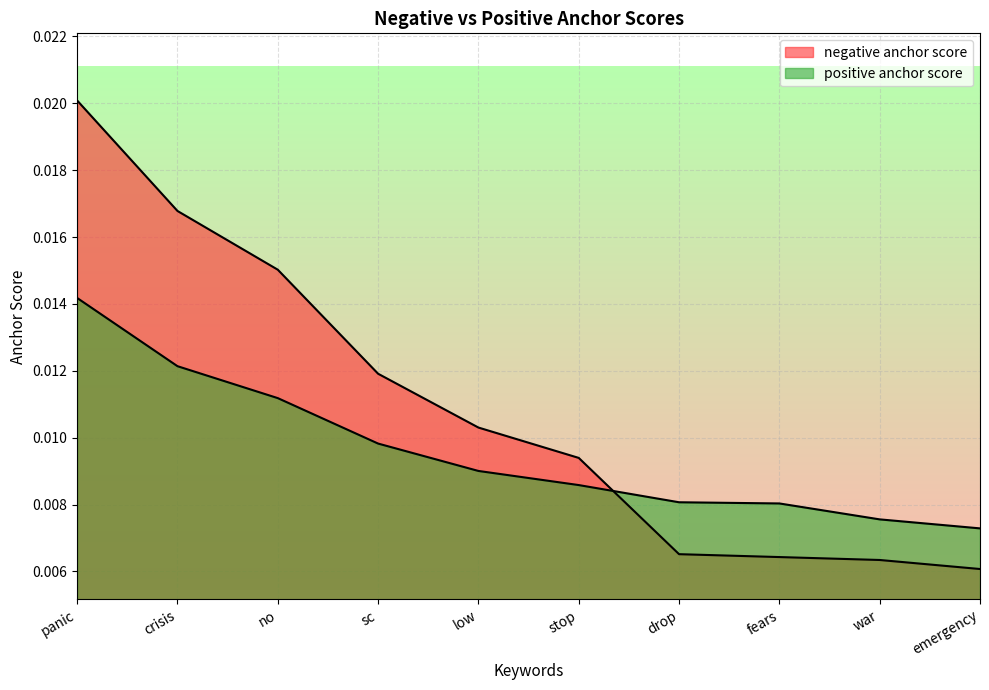

Which series ends up on top after the final intersection of positive anchor score and negative anchor score?

positive anchor score